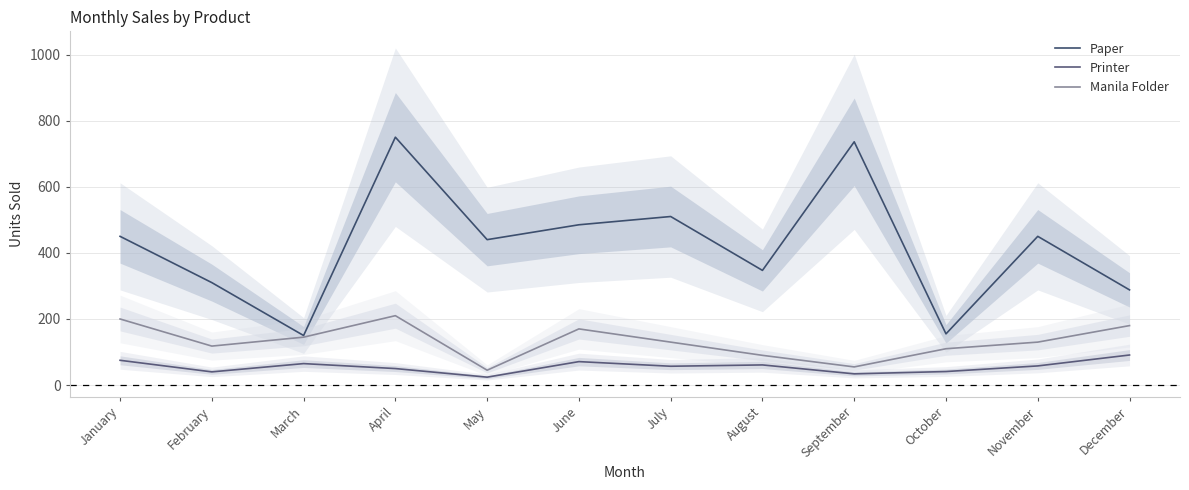

Reading right to left, extract all data points from this chart.

Paper: December=288	November=450	October=155	September=736	August=347	July=510	June=485	May=440	April=750	March=150	February=310	January=450
Printer: December=91	November=58	October=41	September=34	August=61	July=57	June=71	May=24	April=50	March=65	February=40	January=75
Manila Folder: December=180	November=130	October=110	September=55	August=90	July=130	June=170	May=45	April=210	March=145	February=118	January=200